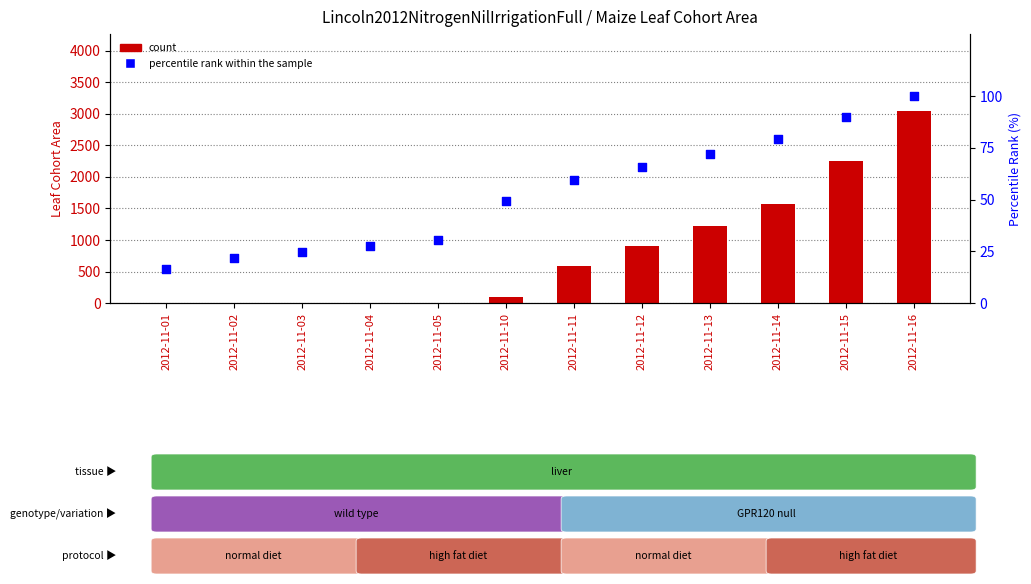

At how many categories does at least one series exceed 1486?

3